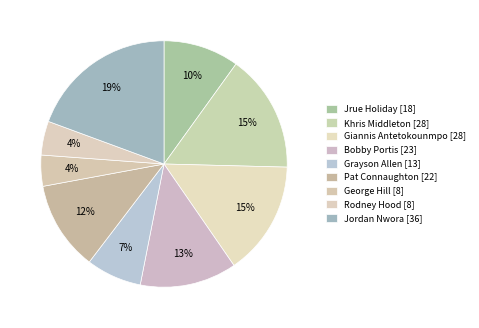

Is Grayson Allen the majority of the pie?

No